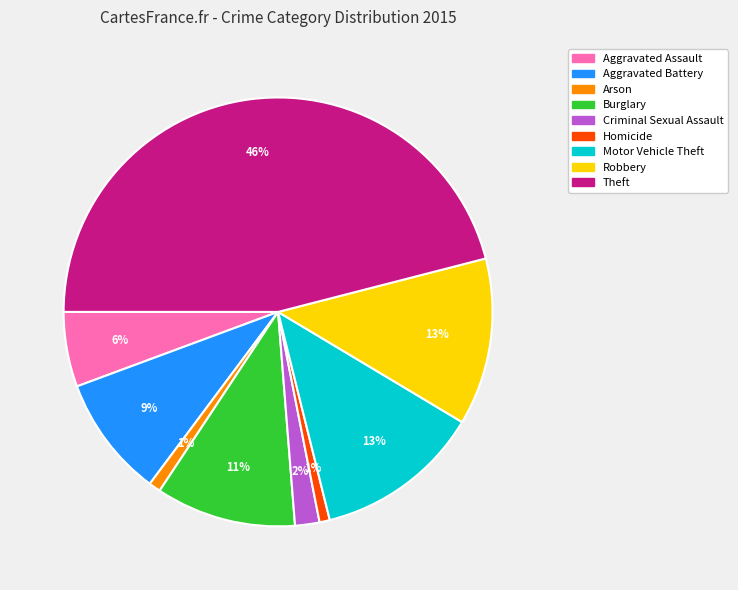

Is Arson the majority of the pie?

No